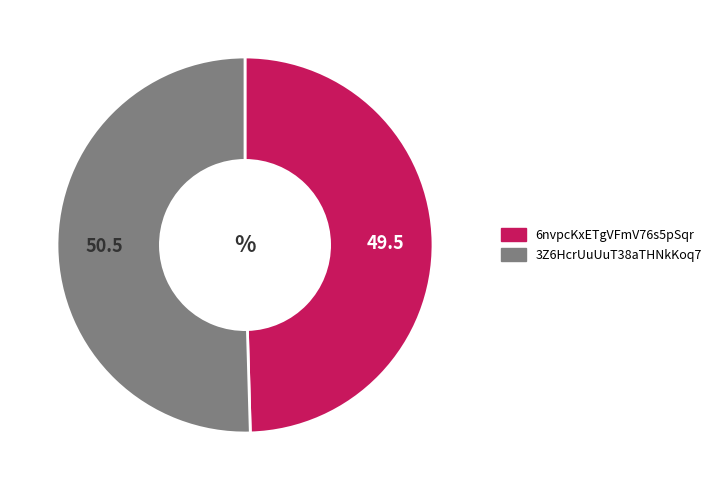

Is it true that 3Z6HcrUuUuT38aTHNkKoq7 is 50% of the pie?

True